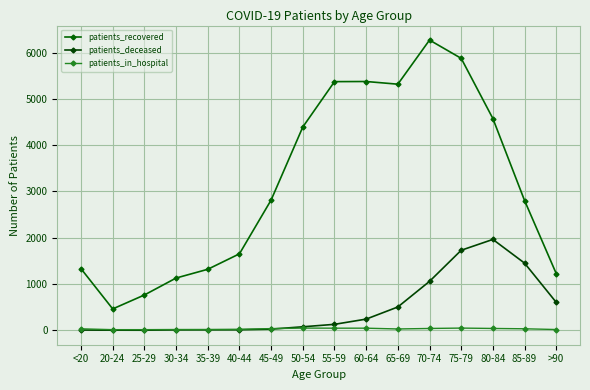

Between 65-69 and 70-74, which series saw the biggest shift?

patients_recovered